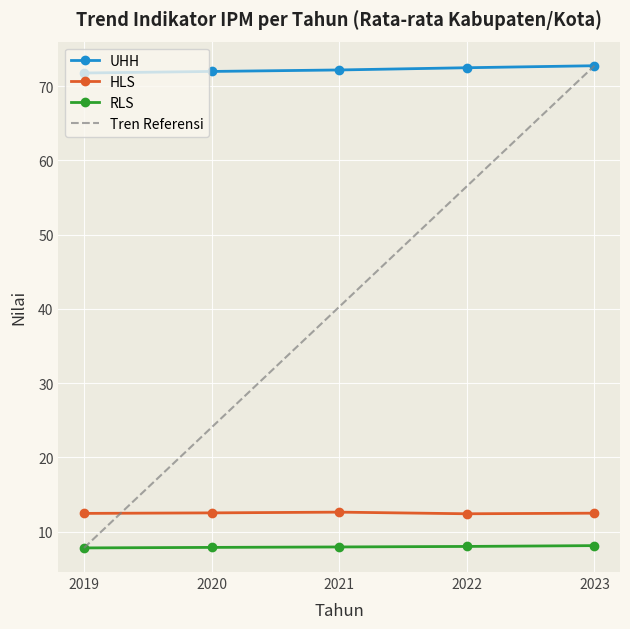

What value does the HLS series have at 2020?

12.5